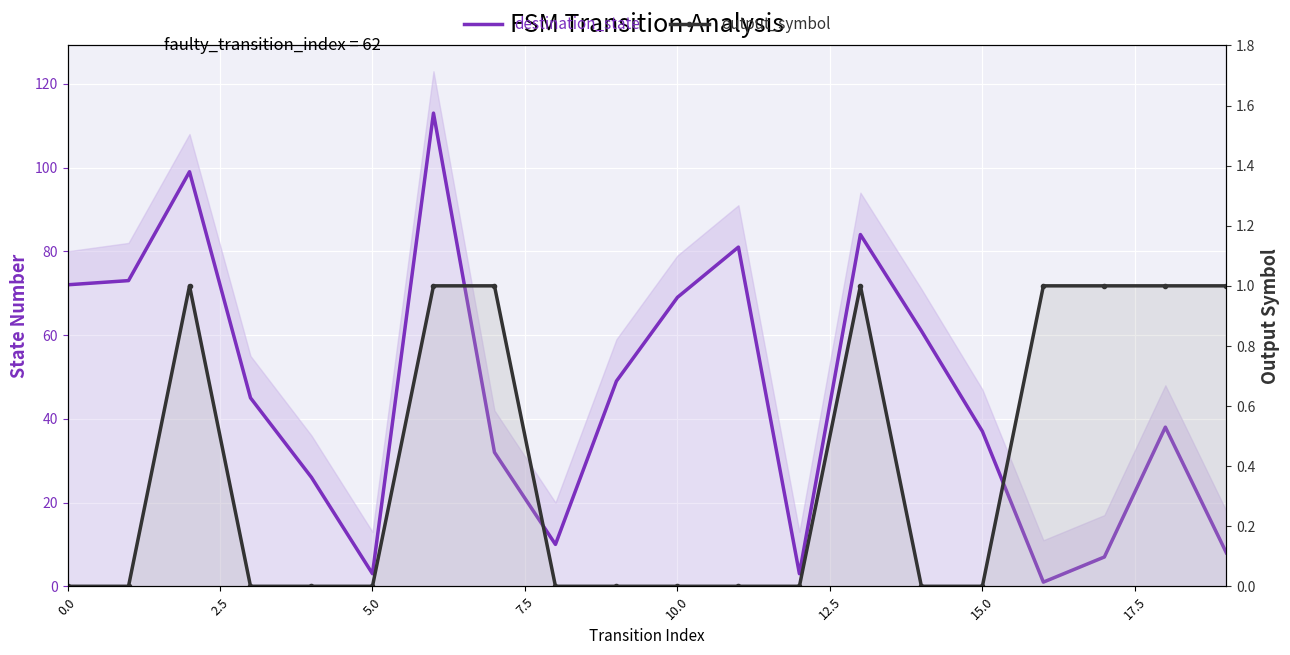

Where is destination_state nearest to the value 57?

14